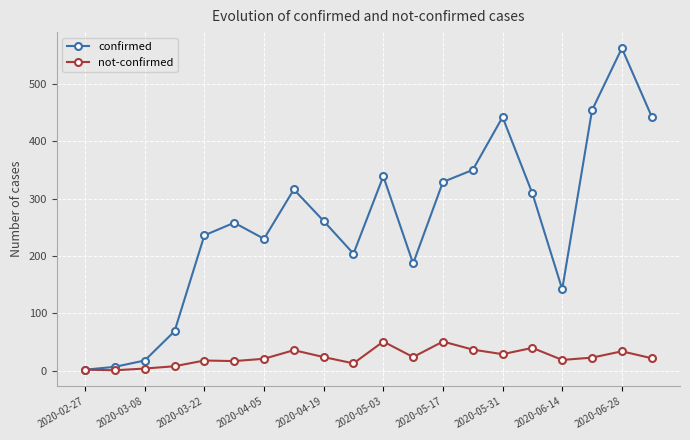

What are all the series names shown in the legend?

confirmed, not-confirmed